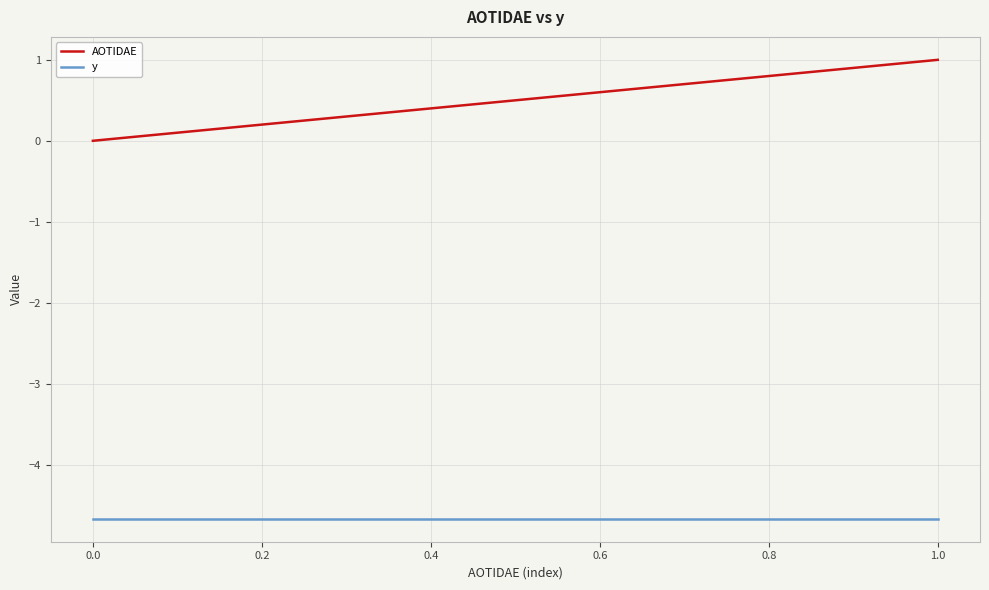

At how many categories does at least one series exceed -1?

11